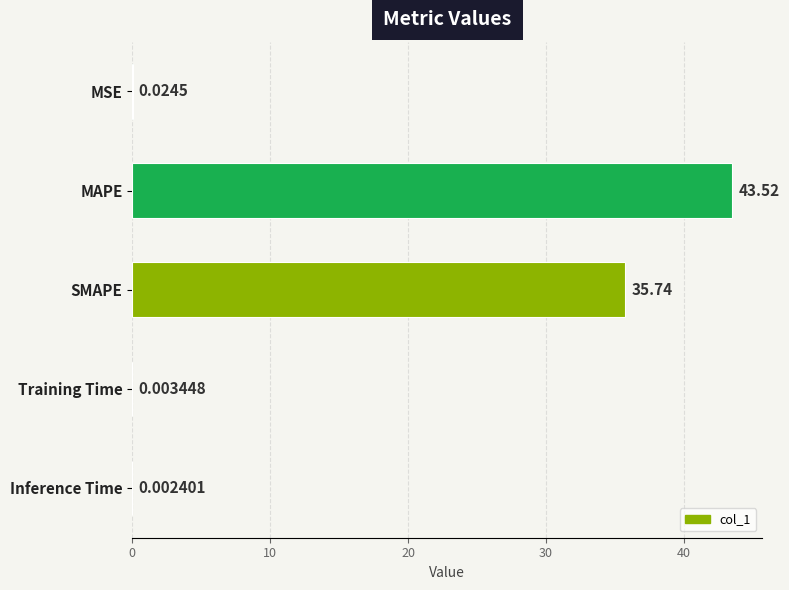

What is the sum of all values?

79.3